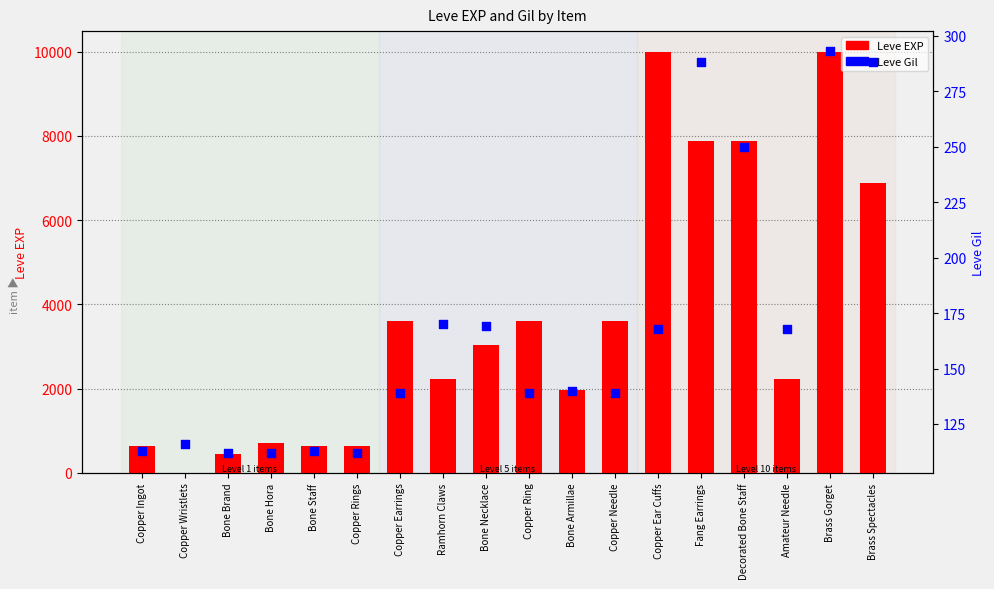

At which category is the sum across all series the highest?

Brass Gorget